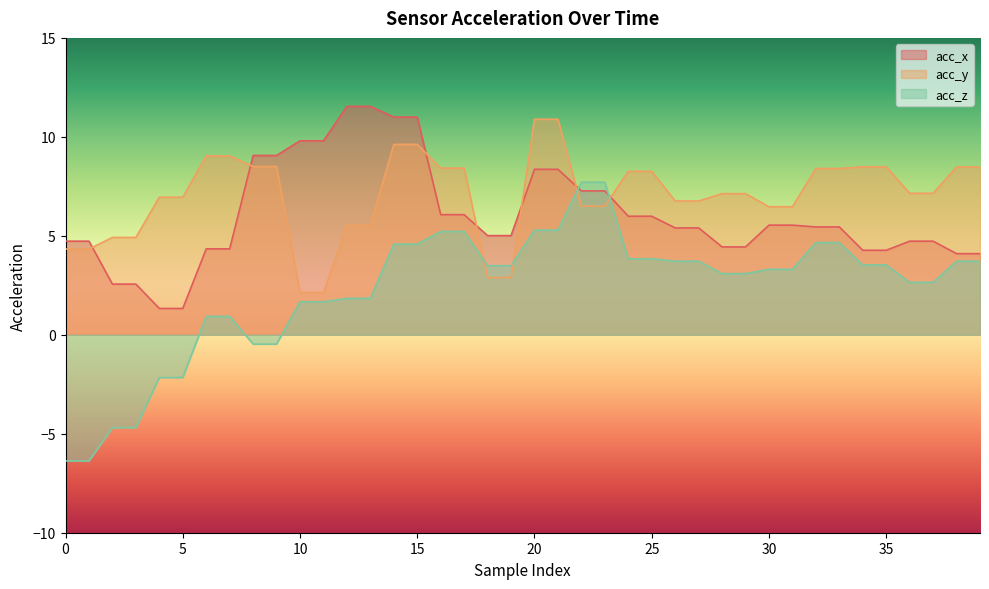

Reading right to left, transcribe all the data shown in this chart.

acc_x: 39=4.1	38=4.1	37=4.7	36=4.7	35=4.3	34=4.3	33=5.5	32=5.5	31=5.5	30=5.5	29=4.4	28=4.4	27=5.4	26=5.4	25=6.0	24=6.0	23=7.3	22=7.3	21=8.4	20=8.4	19=5.0	18=5.0	17=6.1	16=6.1	15=11.0	14=11.0	13=11.5	12=11.5	11=9.8	10=9.8	9=9.1	8=9.1	7=4.3	6=4.3	5=1.3	4=1.3	3=2.6	2=2.6	1=4.7	0=4.7
acc_y: 39=8.5	38=8.5	37=7.2	36=7.2	35=8.5	34=8.5	33=8.4	32=8.4	31=6.5	30=6.5	29=7.1	28=7.1	27=6.8	26=6.8	25=8.3	24=8.3	23=6.5	22=6.5	21=10.9	20=10.9	19=2.9	18=2.9	17=8.4	16=8.4	15=9.6	14=9.6	13=5.5	12=5.5	11=2.1	10=2.1	9=8.5	8=8.5	7=9.0	6=9.0	5=7.0	4=7.0	3=4.9	2=4.9	1=4.3	0=4.3
acc_z: 39=3.7	38=3.7	37=2.6	36=2.6	35=3.5	34=3.5	33=4.7	32=4.7	31=3.3	30=3.3	29=3.1	28=3.1	27=3.7	26=3.7	25=3.8	24=3.8	23=7.7	22=7.7	21=5.3	20=5.3	19=3.5	18=3.5	17=5.2	16=5.2	15=4.6	14=4.6	13=1.8	12=1.8	11=1.7	10=1.7	9=-0.5	8=-0.5	7=0.9	6=0.9	5=-2.2	4=-2.2	3=-4.7	2=-4.7	1=-6.4	0=-6.4